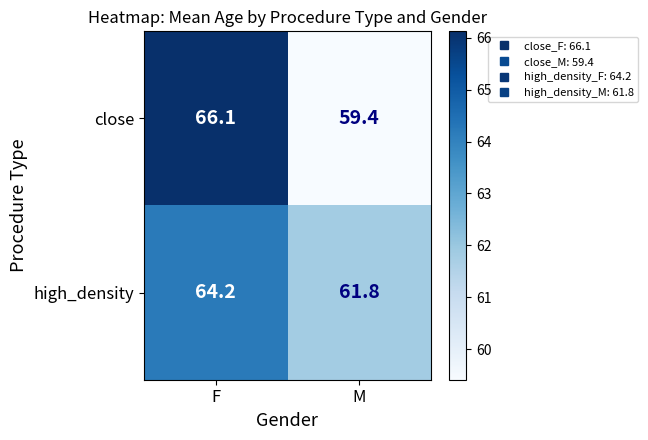

Rank the series by their average value, from lowest to highest.

close, high_density